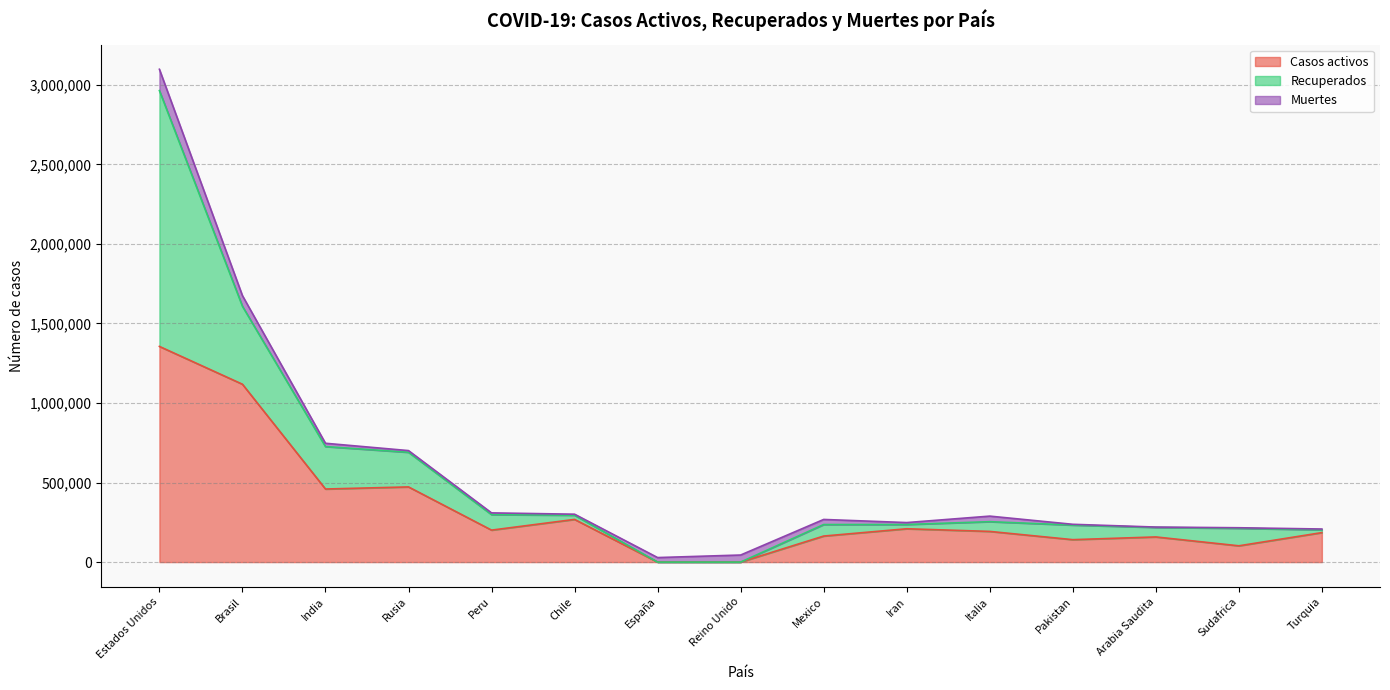

Which category has the lowest value in the Casos activos series?

España